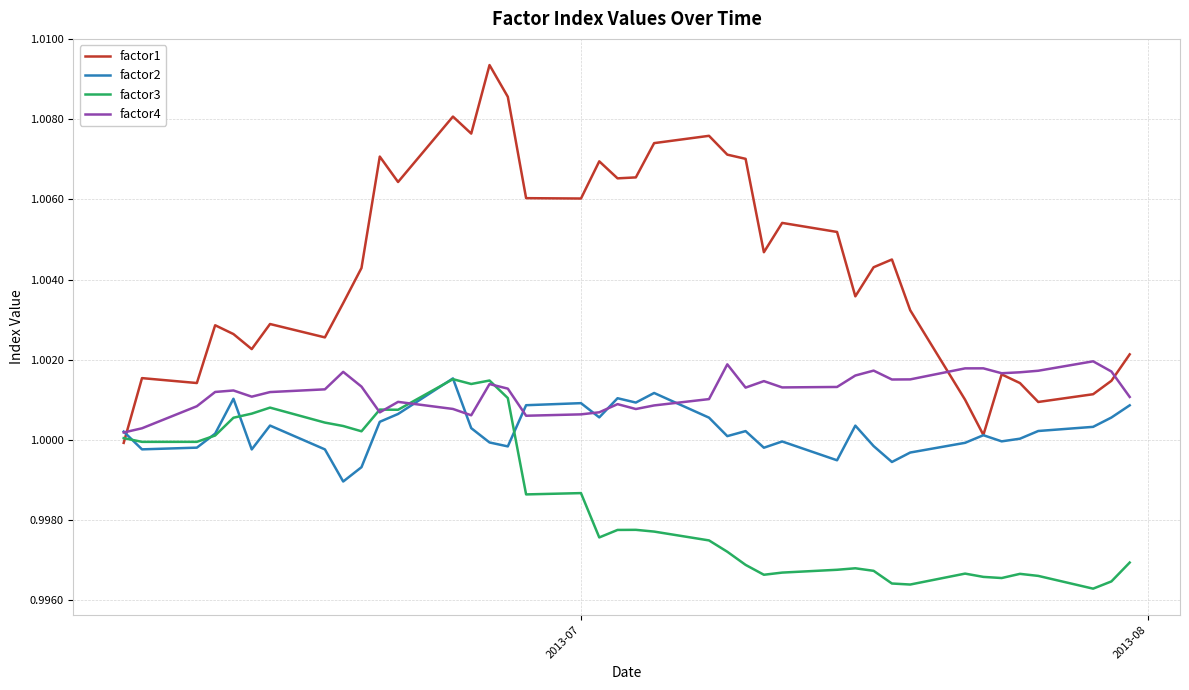

Which series has the largest total across all categories?

factor1